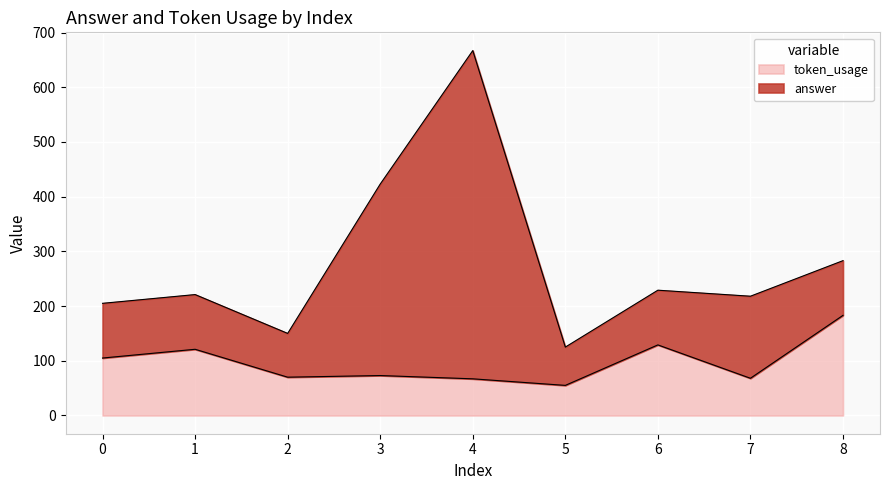

Which has a higher value, 0 or 6?

6